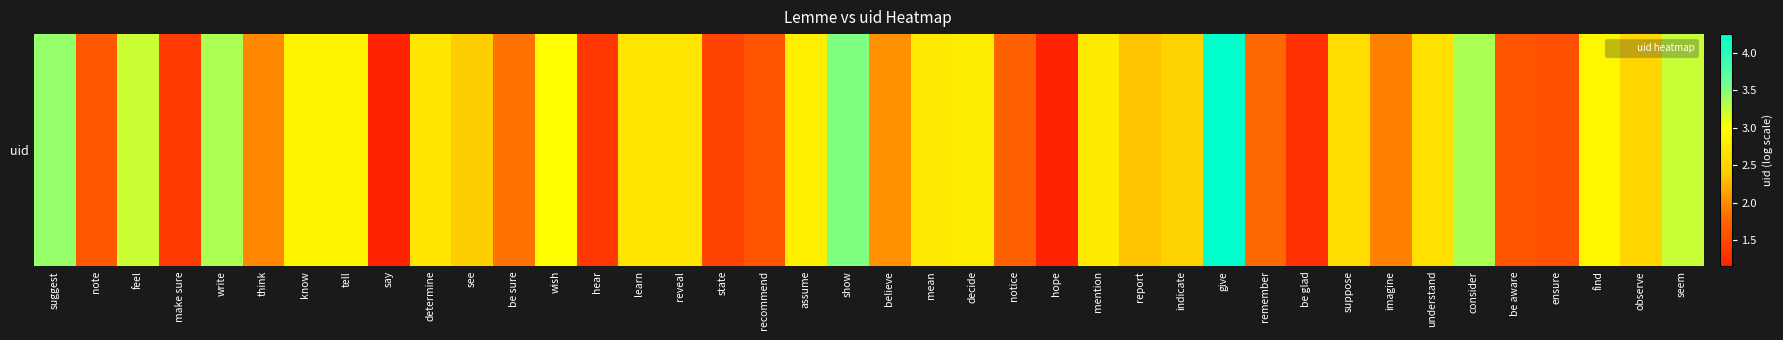

Reading left to right, list all the values displayed in this chart.

3.4	1.7	3.2	1.4	3.3	2.0	2.9	2.9	1.2	2.7	2.4	1.8	3.0	1.4	2.7	2.7	1.5	1.6	2.8	3.5	2.0	2.8	2.8	1.7	1.2	2.8	2.4	2.5	4.2	1.8	1.3	2.6	1.9	2.6	3.3	1.6	1.6	2.9	2.5	3.2